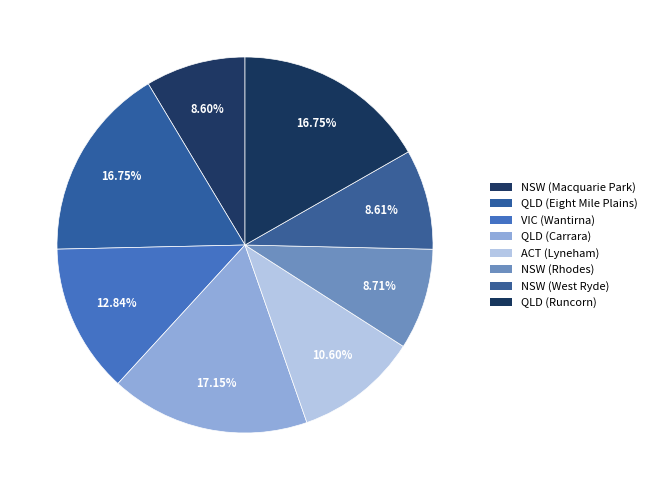

Is it true that NSW (West Ryde) is 9% of the pie?

True